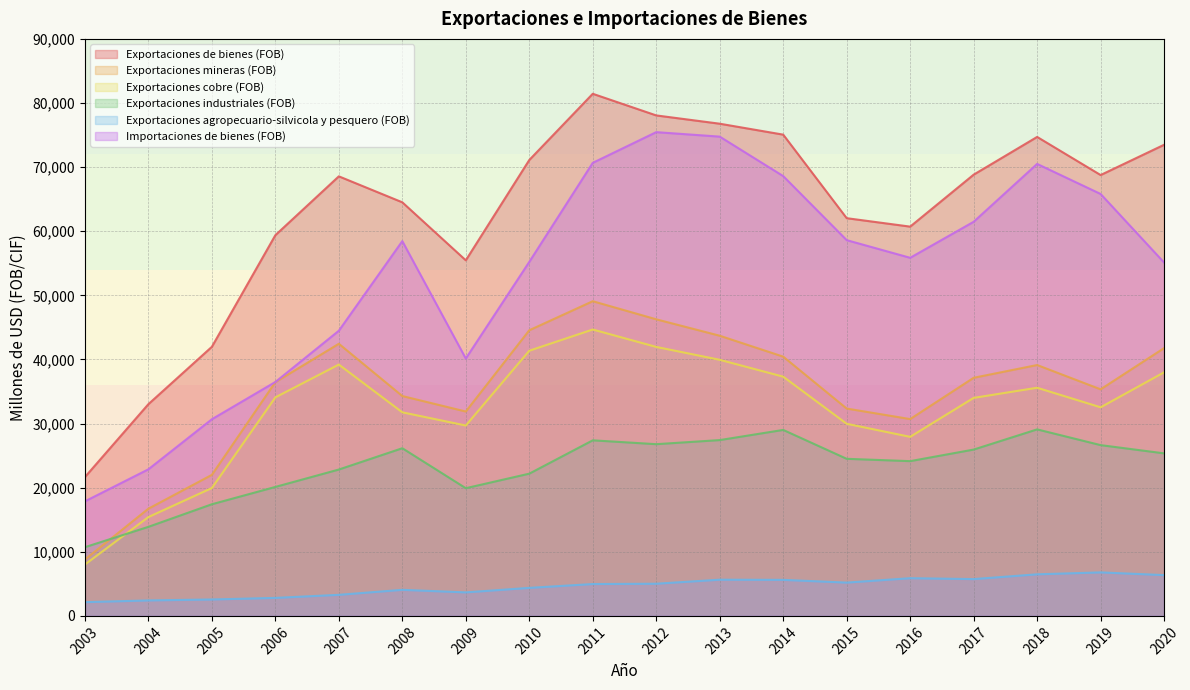

True or false: Exportaciones agropecuario-silvicola y pesquero (FOB) has more than 1 points higher than both neighbors.

True